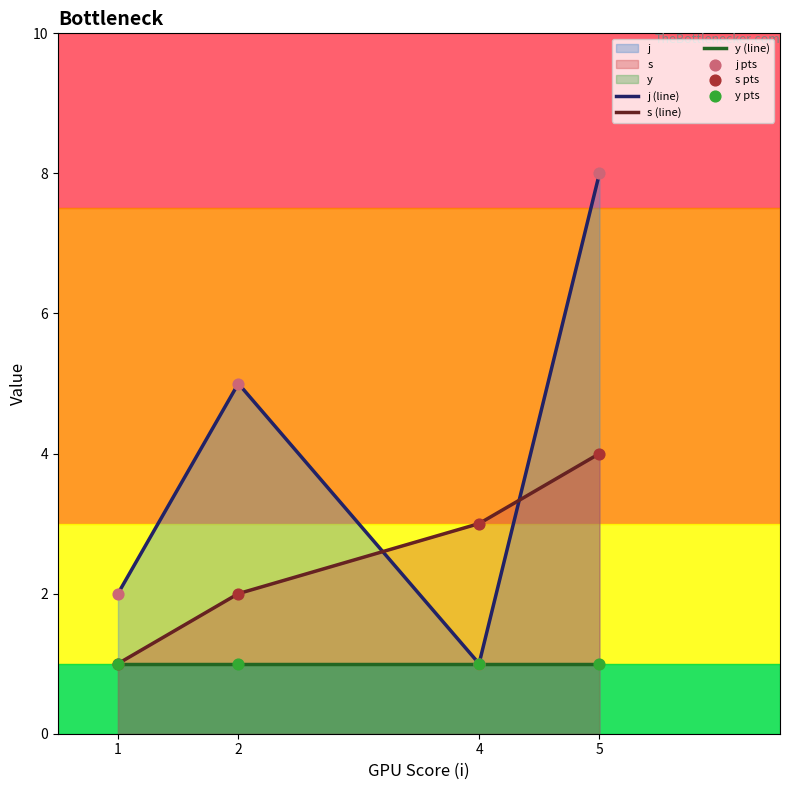

At how many categories does at least one series exceed 7?

1